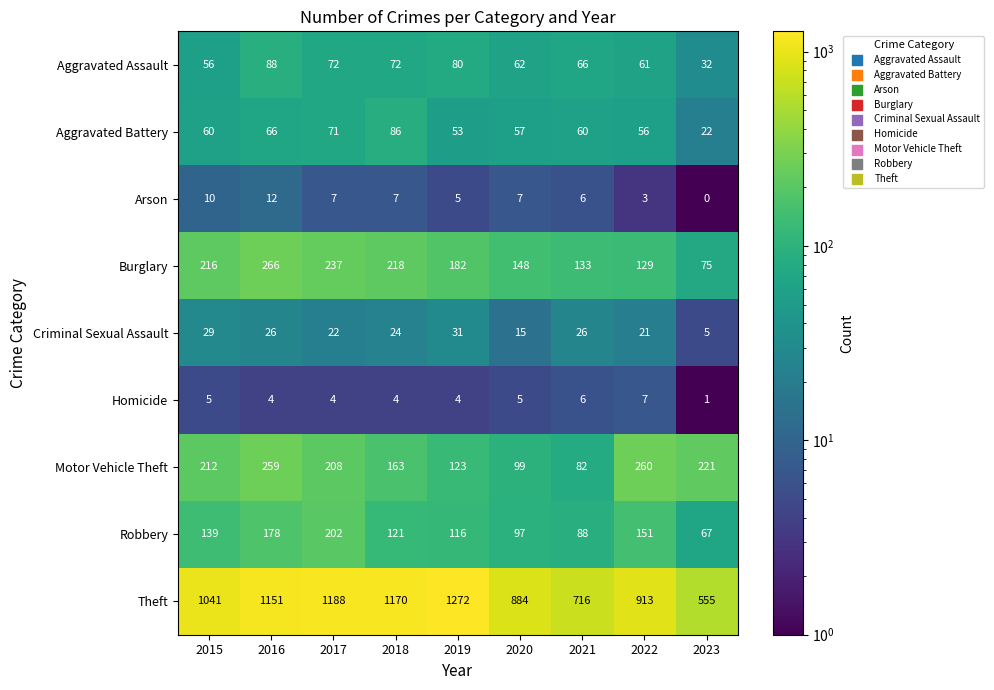

What is the total value across all series at 2017?

2011